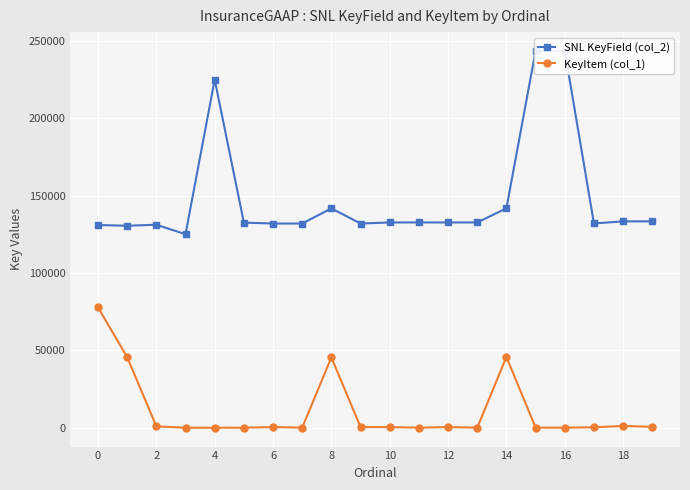

Which series has the largest total across all categories?

SNL KeyField (col_2)